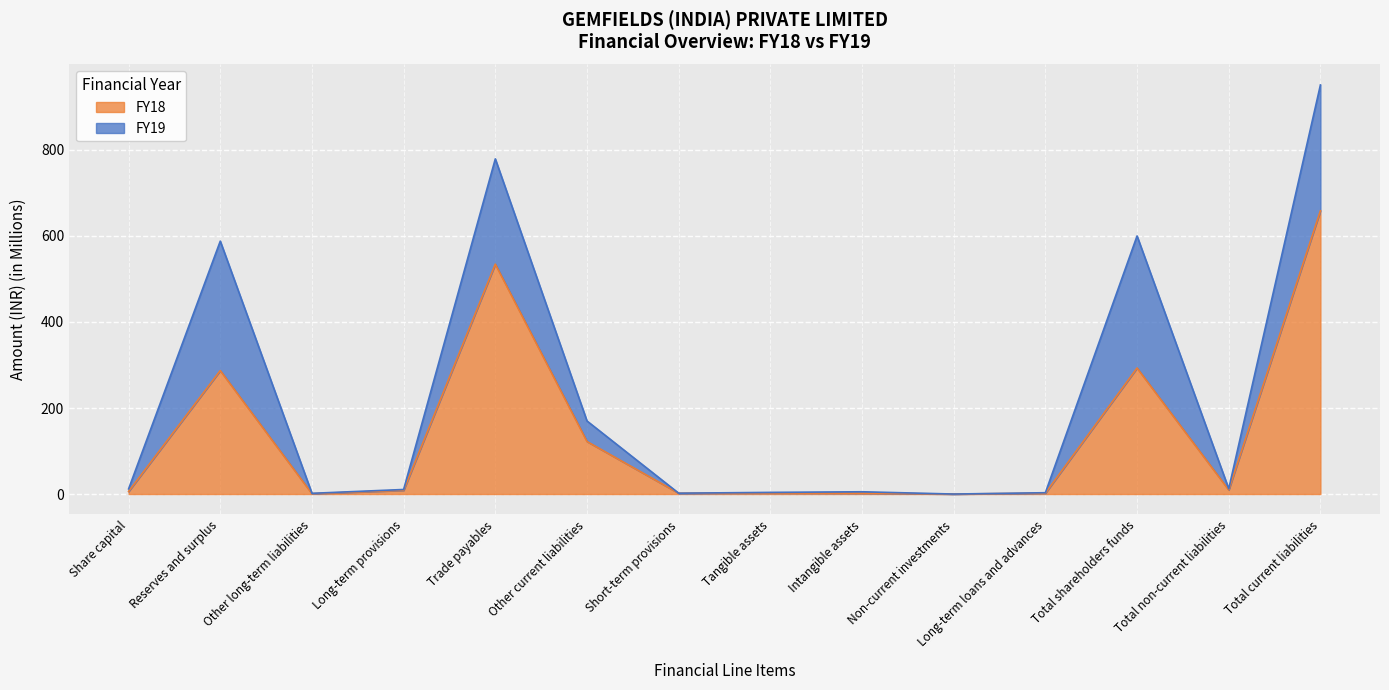

At which label is the value closest to 329?

Total shareholders funds